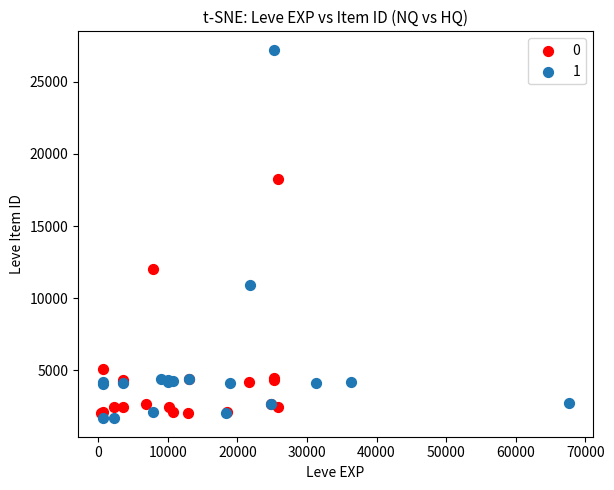

What are all the series names shown in the legend?

0, 1